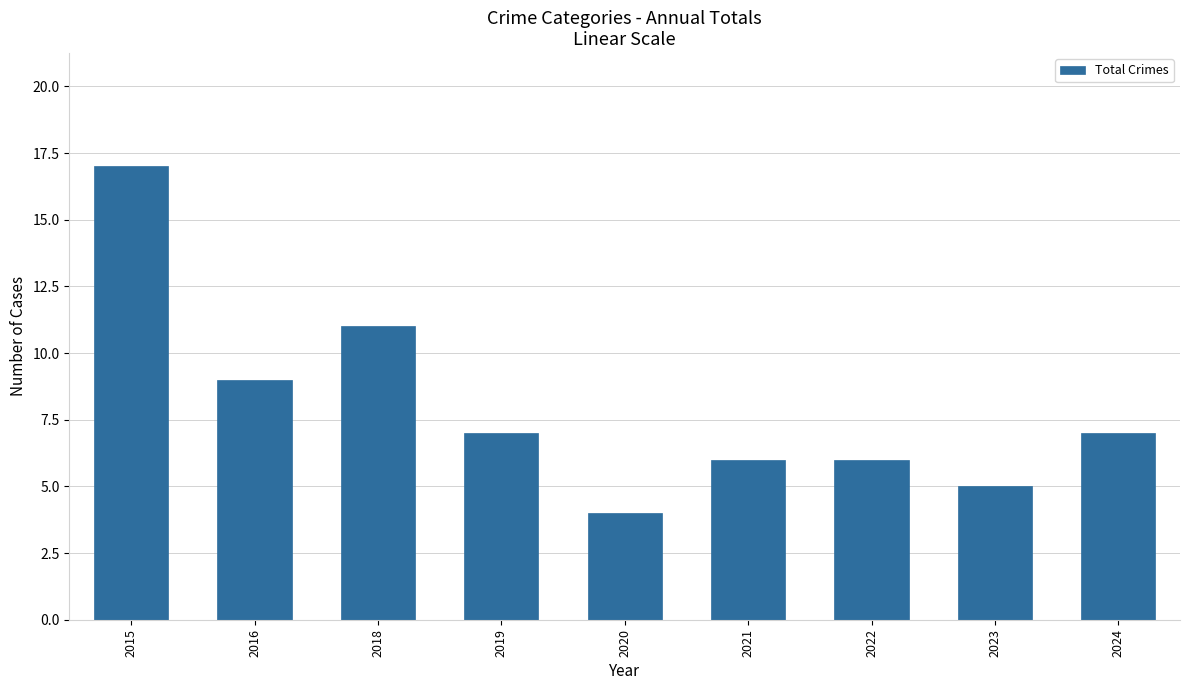

The value at 2016 is 9. True or false?

True